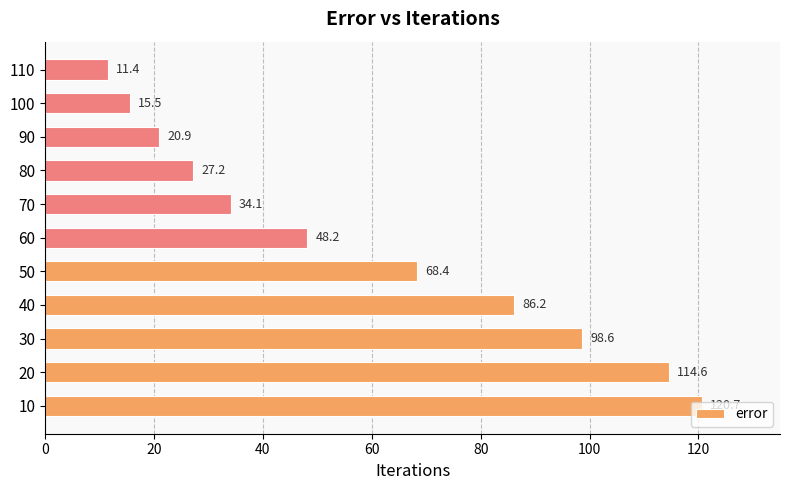

What is the average value?

58.7